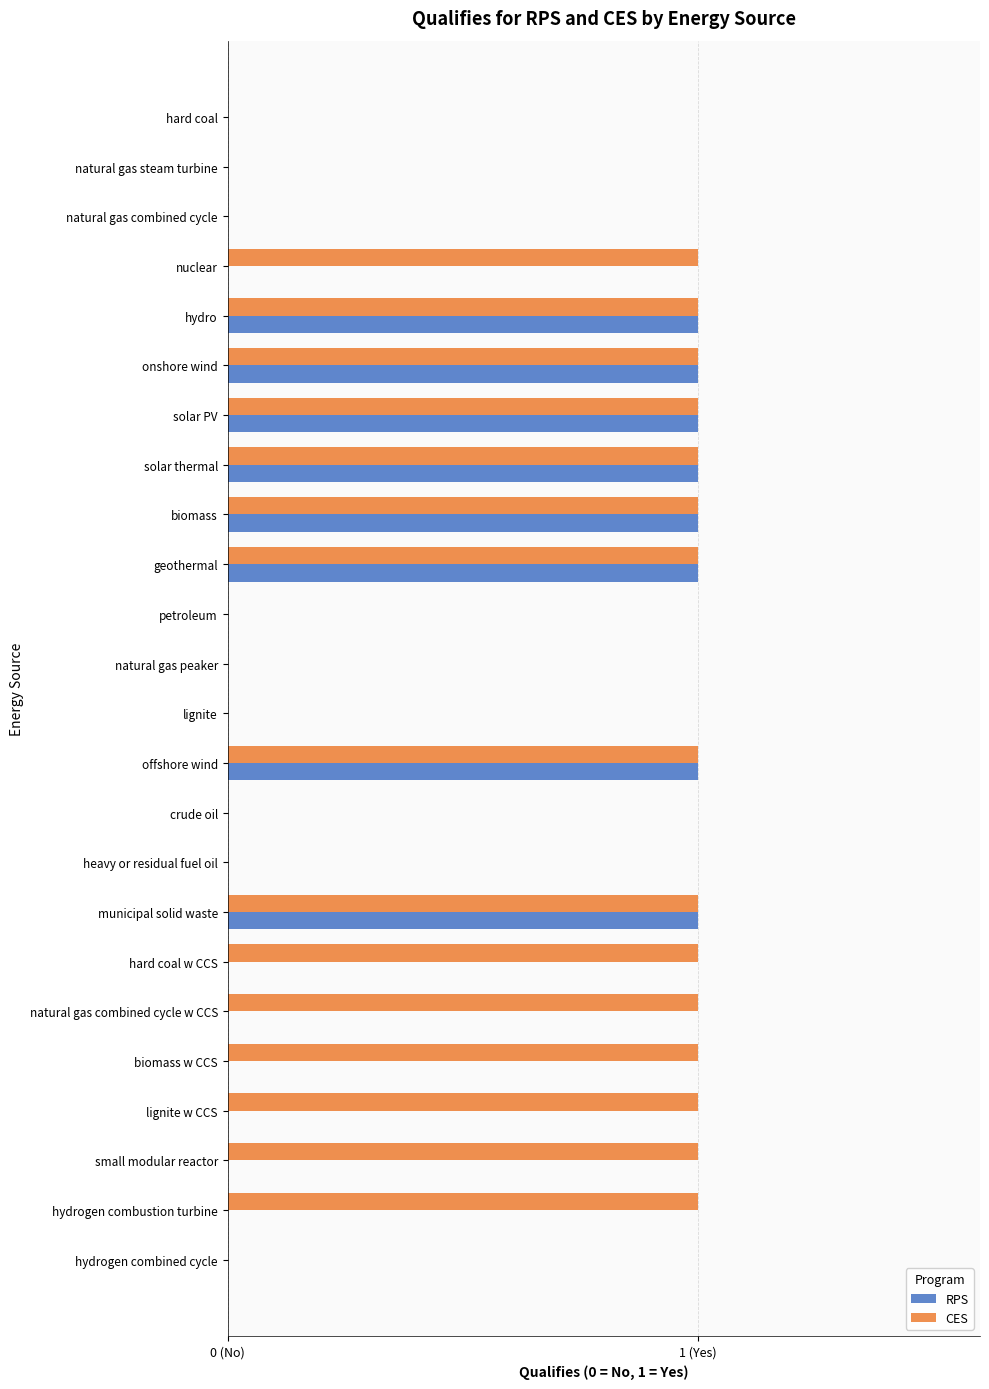

What are all the series names shown in the legend?

RPS, CES